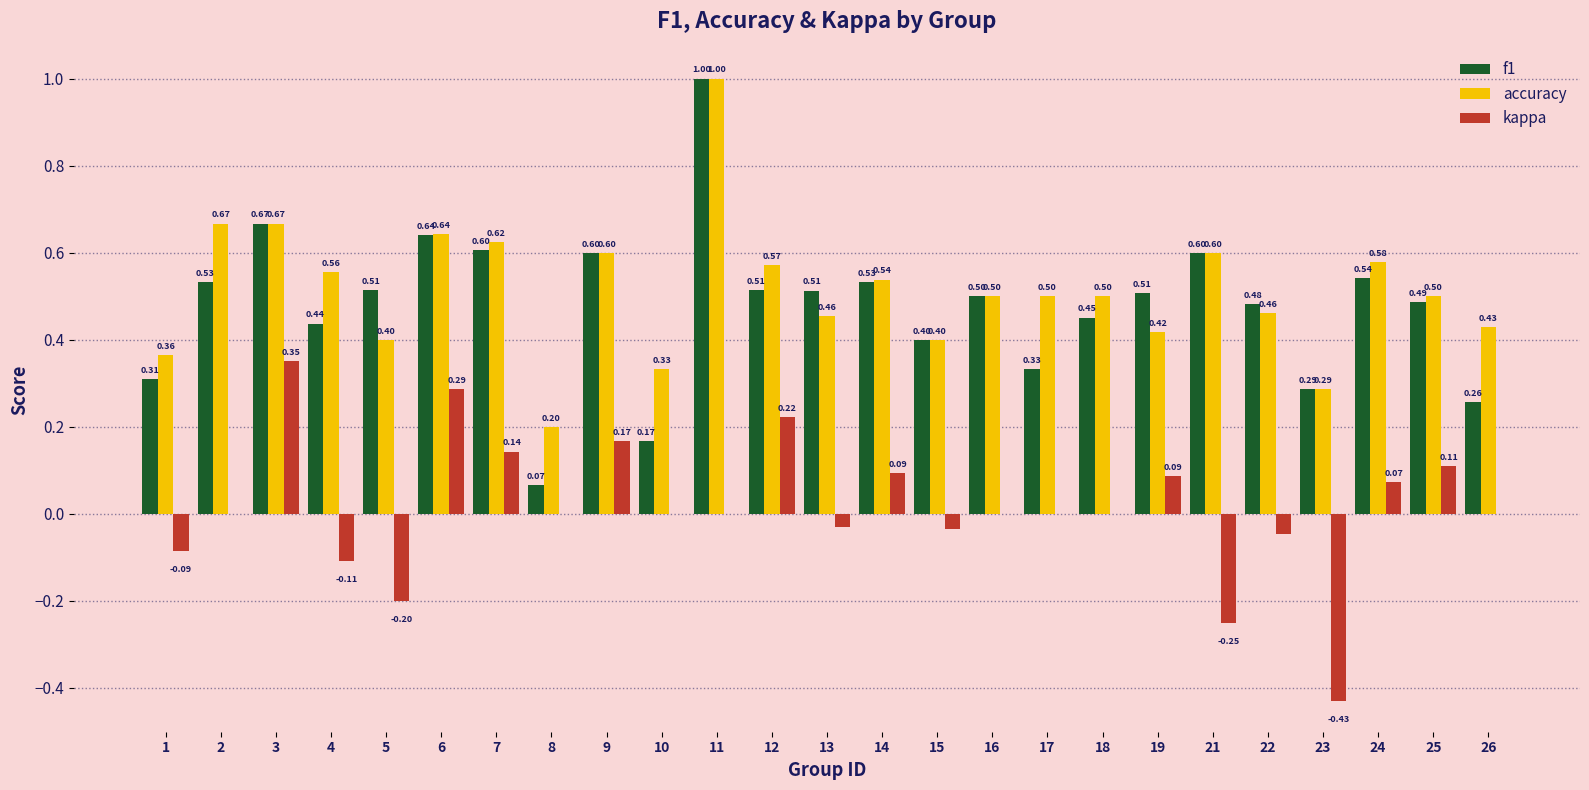

Count the number of data series in this chart.

3